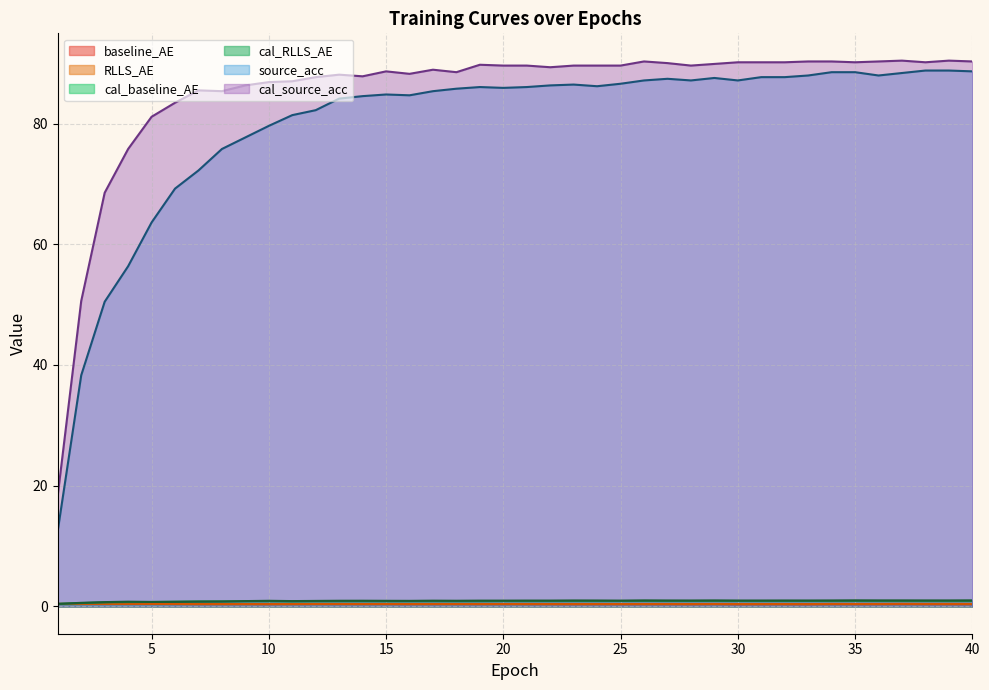

True or false: cal_baseline_AE and baseline_AE intersect in this chart.

False